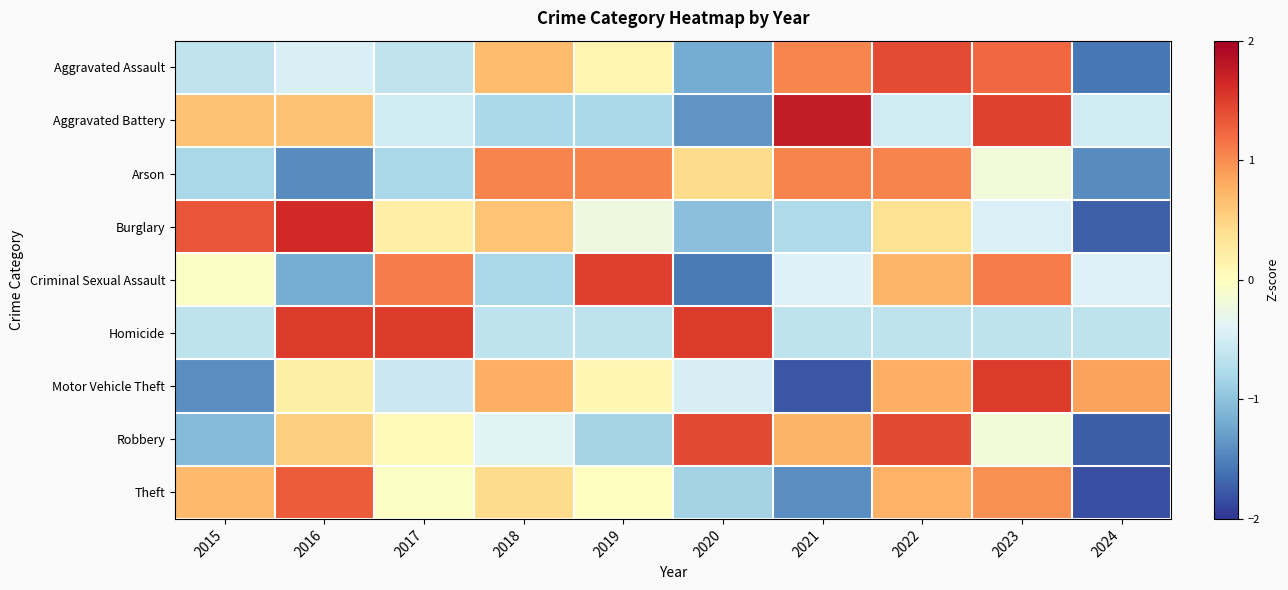

How many distinct data groups are displayed?

9